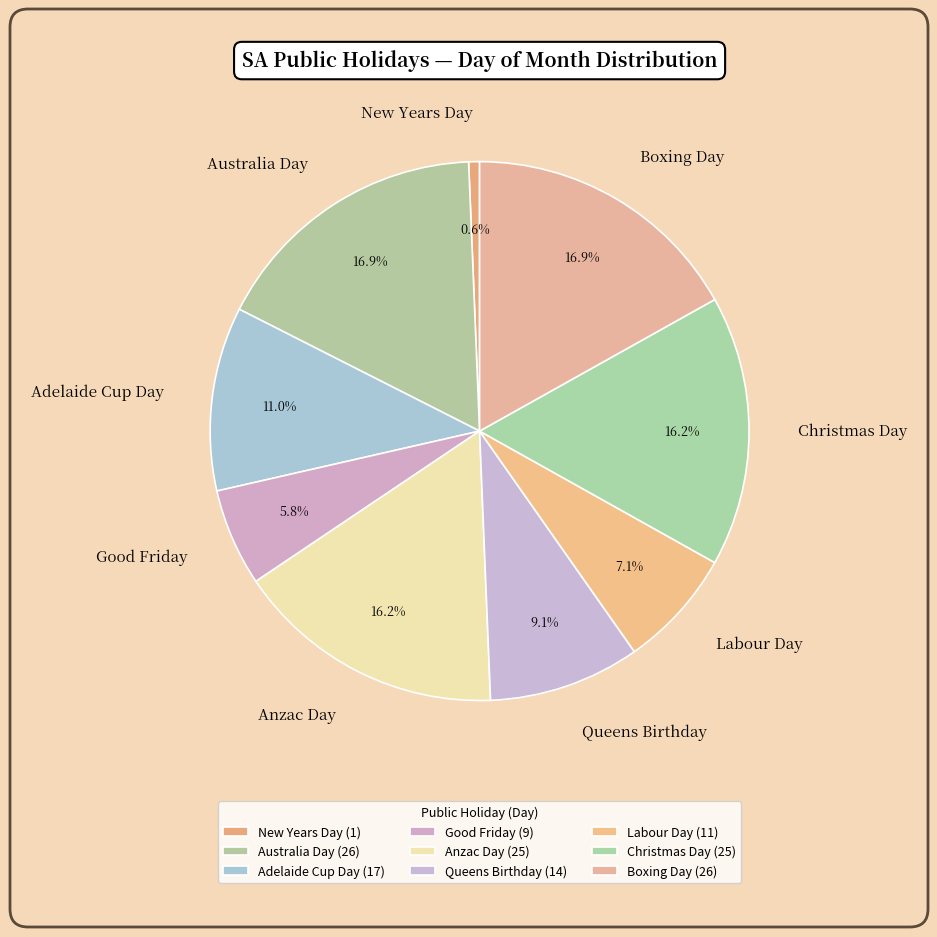

Which has a higher value, Labour Day or Adelaide Cup Day?

Adelaide Cup Day